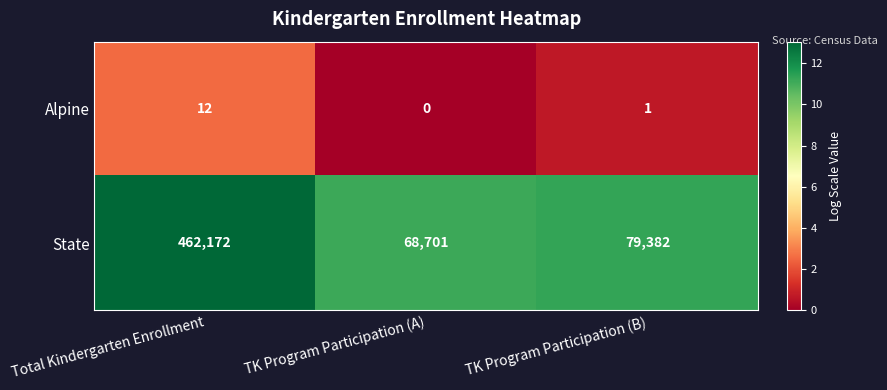

Rank the series by their maximum value, from highest to lowest.

State, Alpine